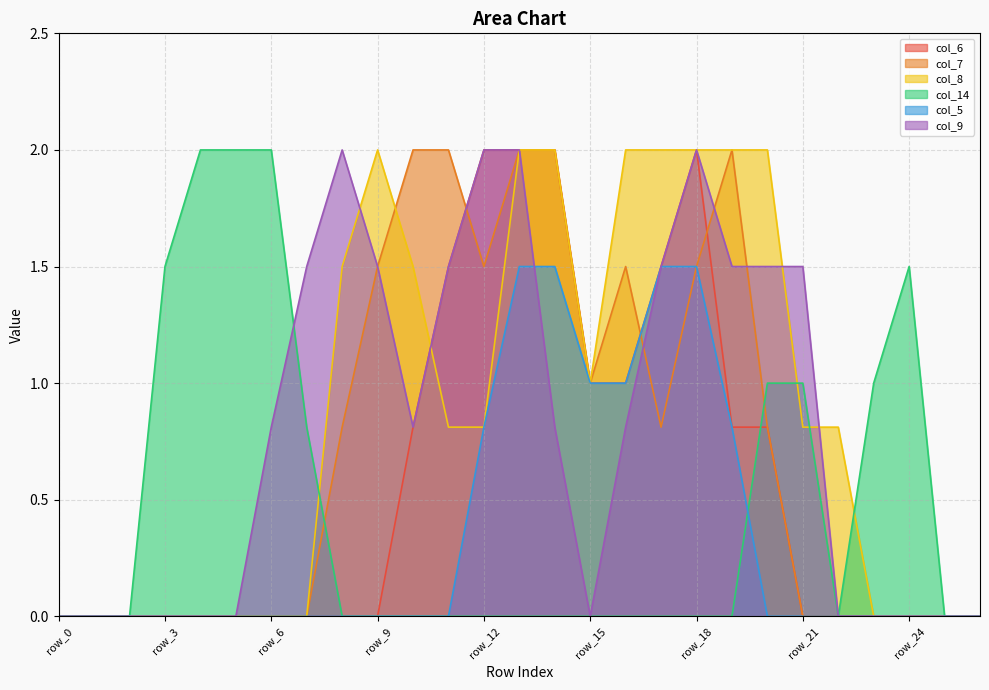

What is the value of the col_9 point at the 11th from the left?

0.8